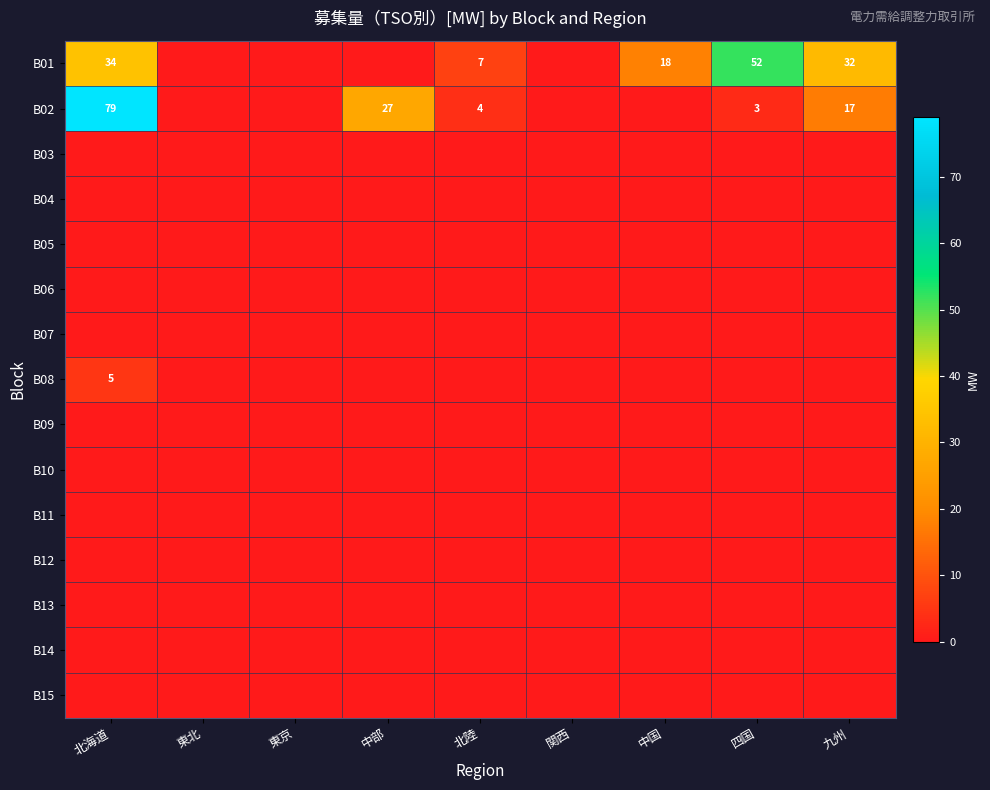

Count the number of categories in the chart.

9